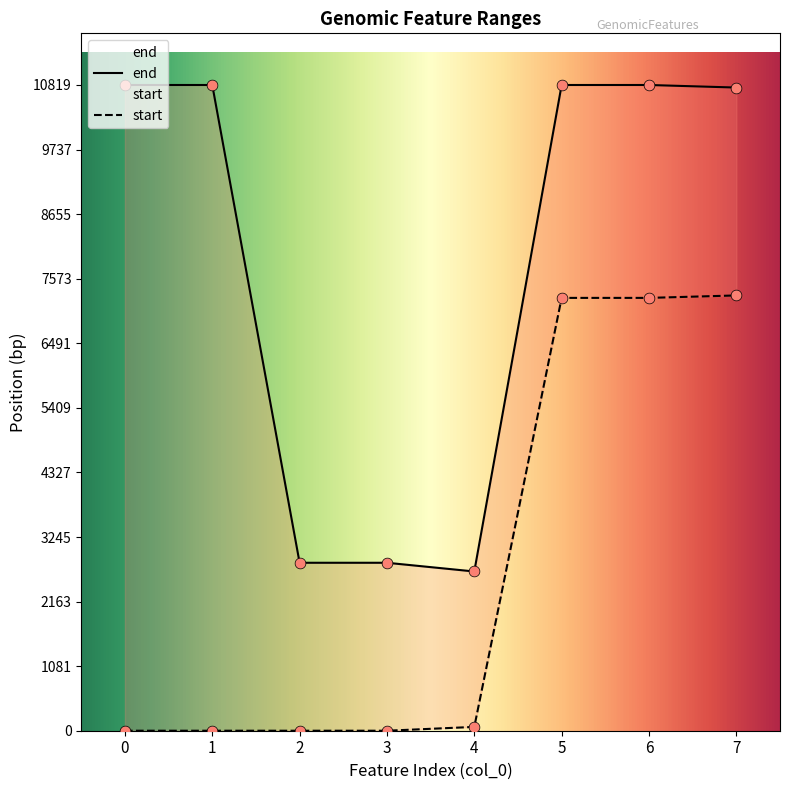

At which category is the sum across all series the highest?

5